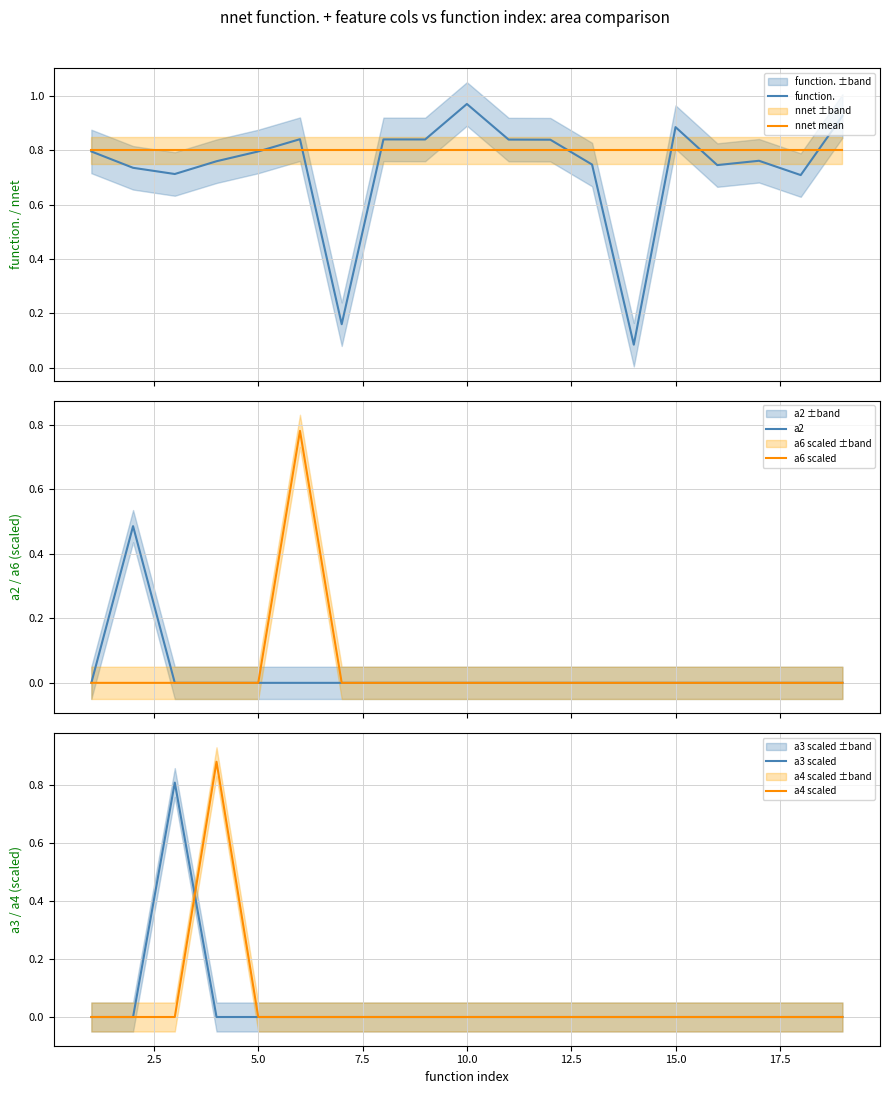

In a3 scaled, how many points are higher than both neighbors (excluding endpoints)?

1